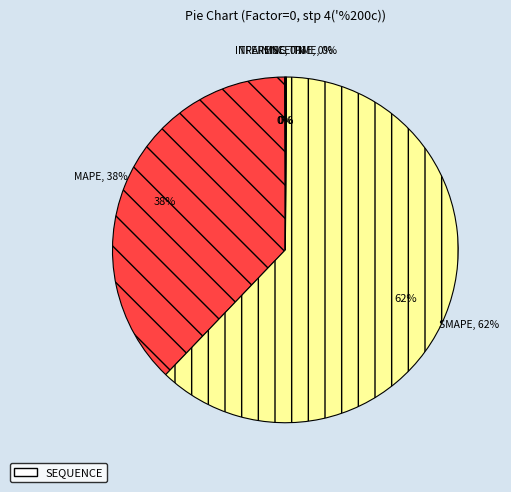

Count the number of slices in the pie.

5